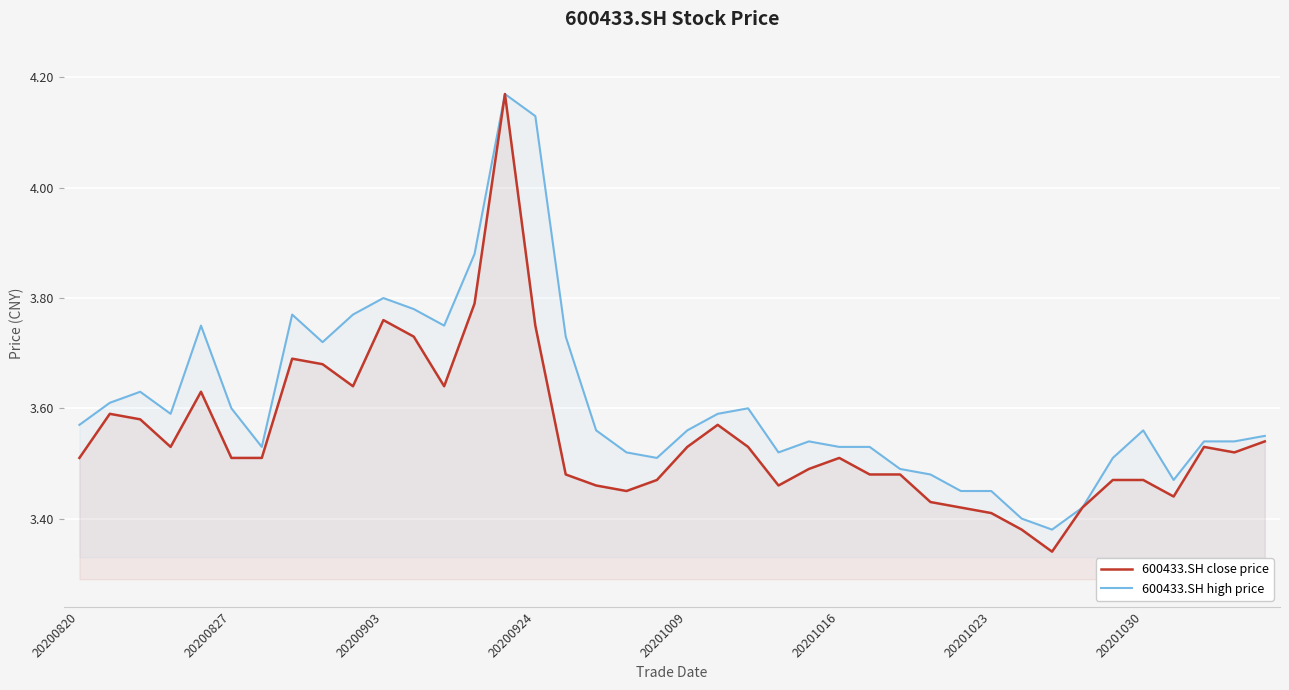

Which series has the largest range (max minus min)?

600433.SH close price